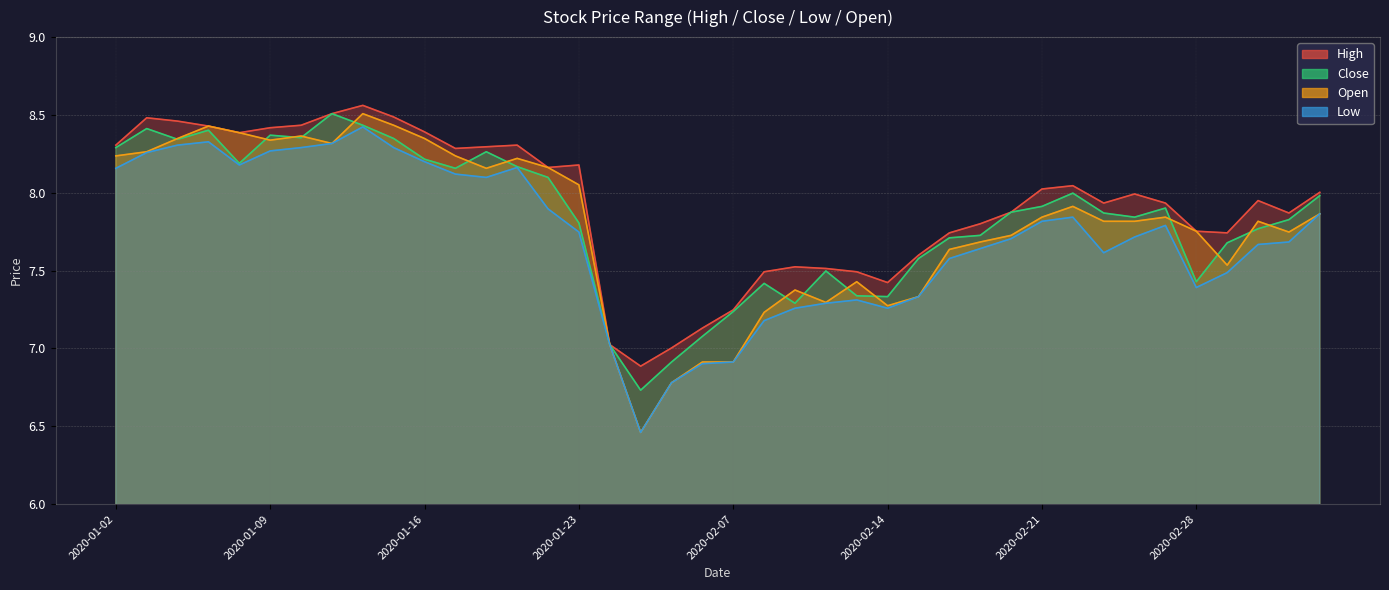

At which category is the sum across all series the highest?

2020-01-14